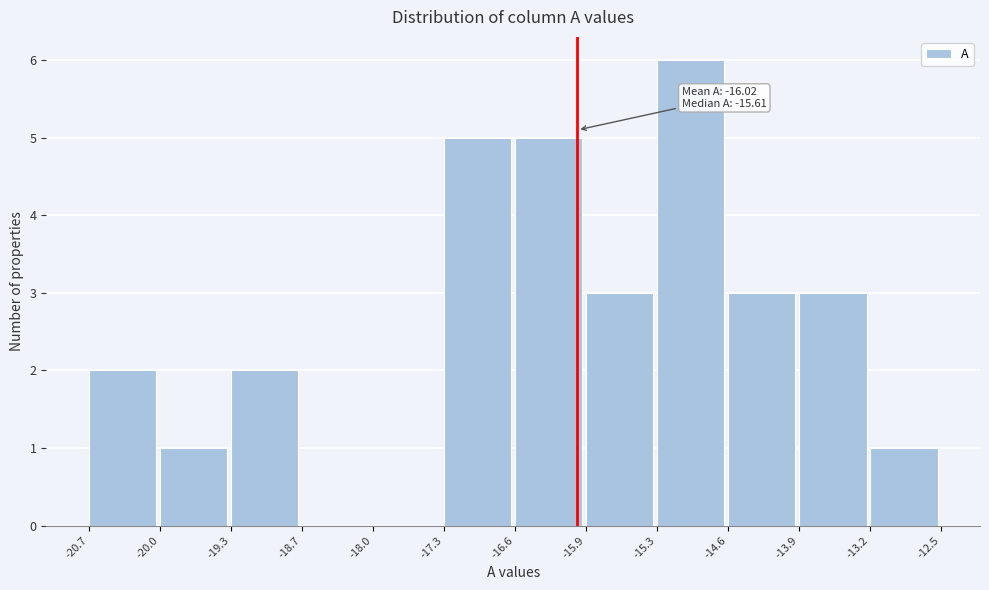

Which range on the x-axis has the tallest bar?

-15.3 to -14.6